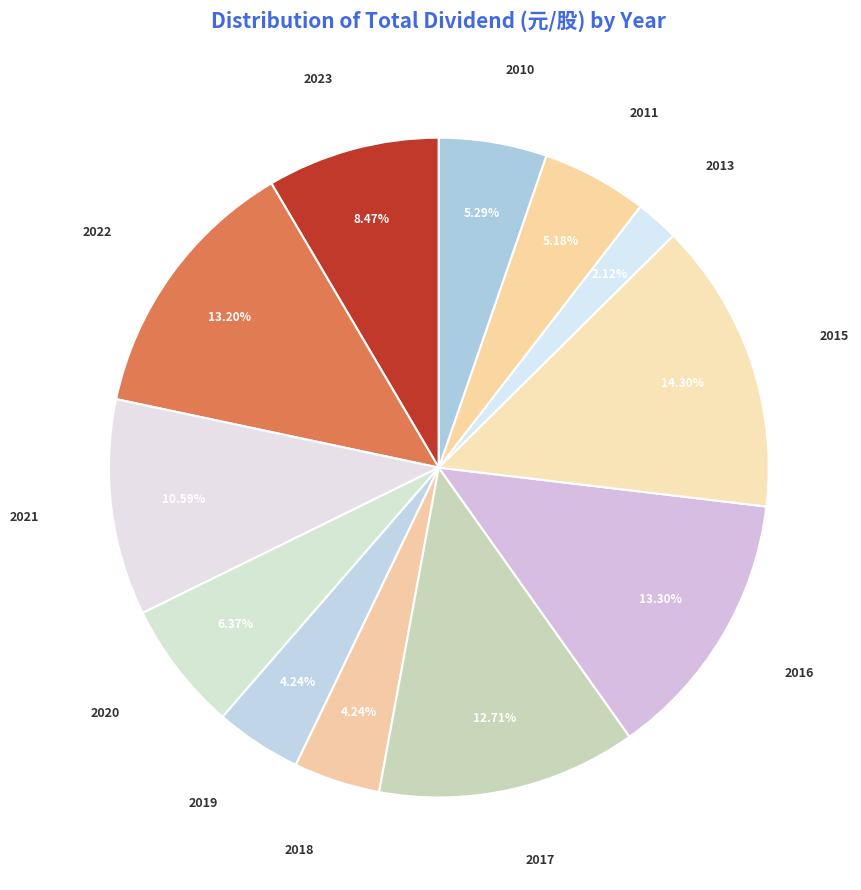

How many slices are in this pie chart?

12